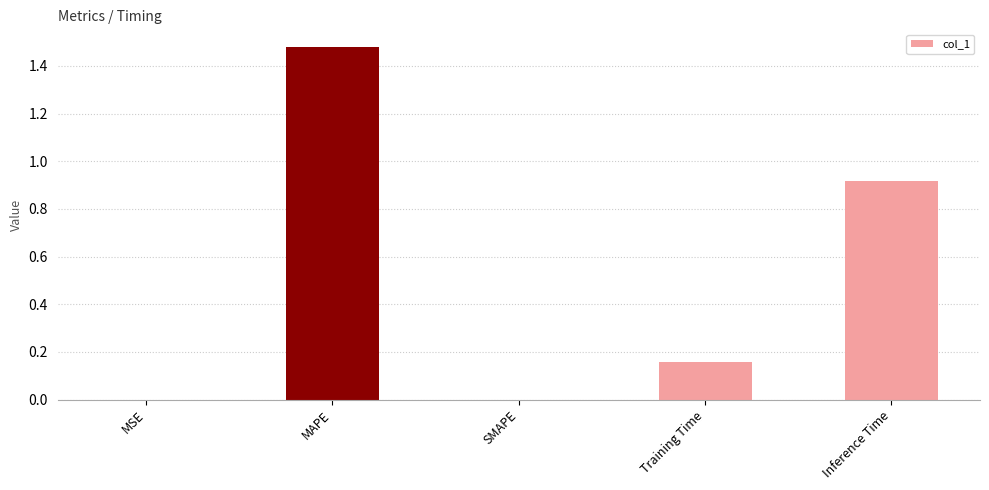

What is the sum of the values at Training Time and Inference Time?

1.1